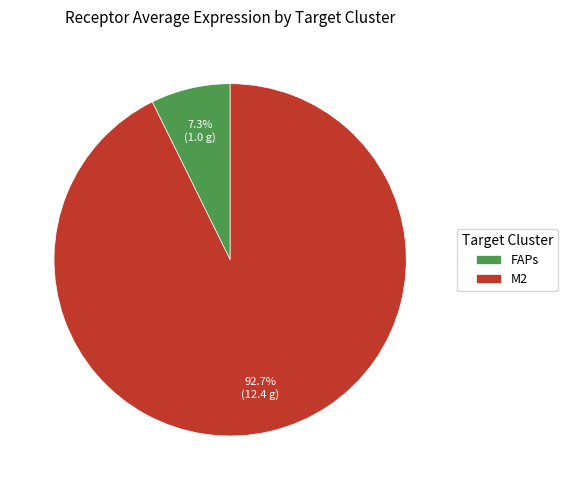

Which has a higher value, FAPs or M2?

M2